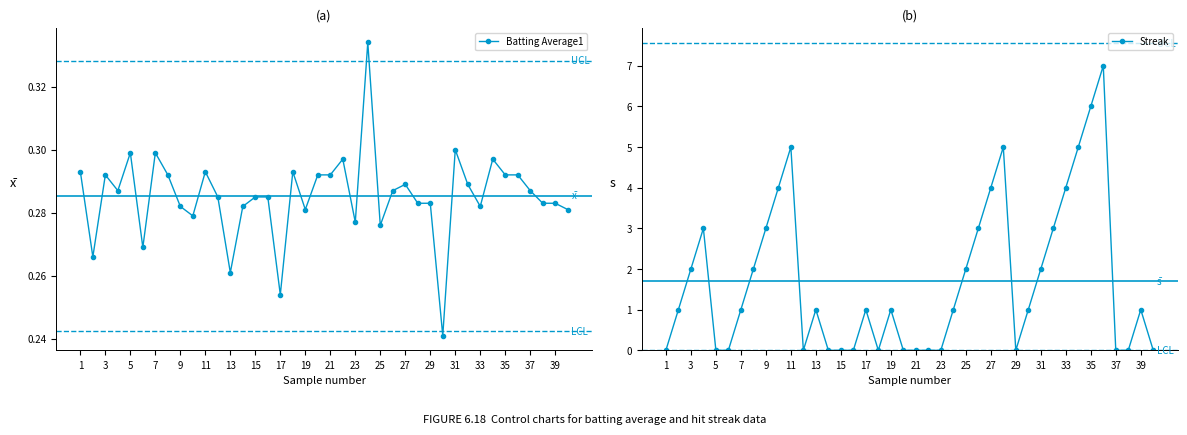

Does the chart have visible grid lines?

No